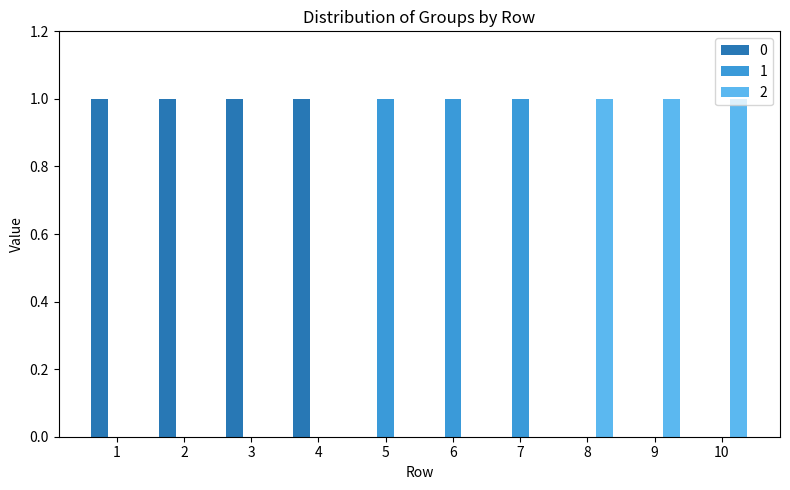

Is it true that 2 equals 0 at 5?

True